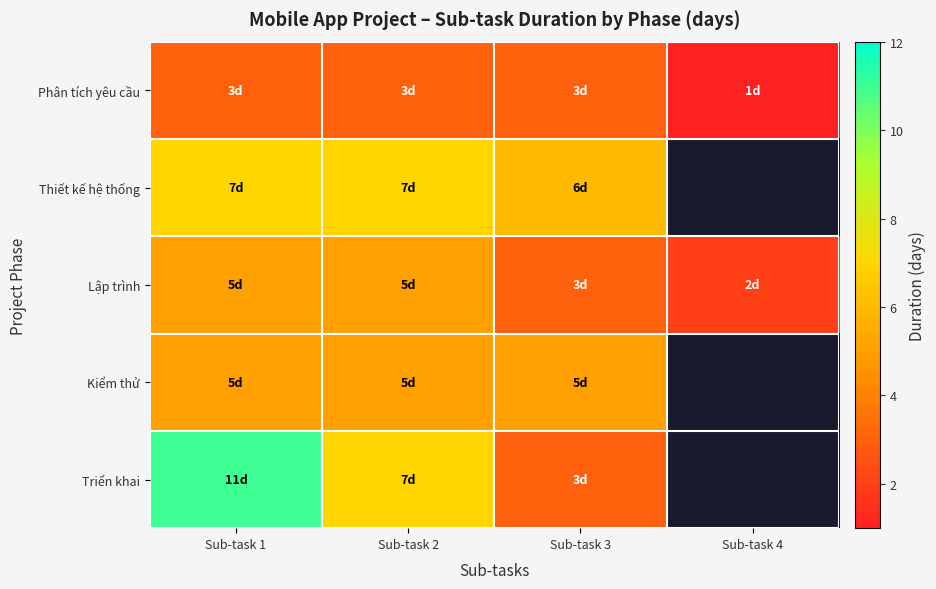

The Phân tích yêu cầu series shows 1.5 at Sub-task 2. True or false?

False